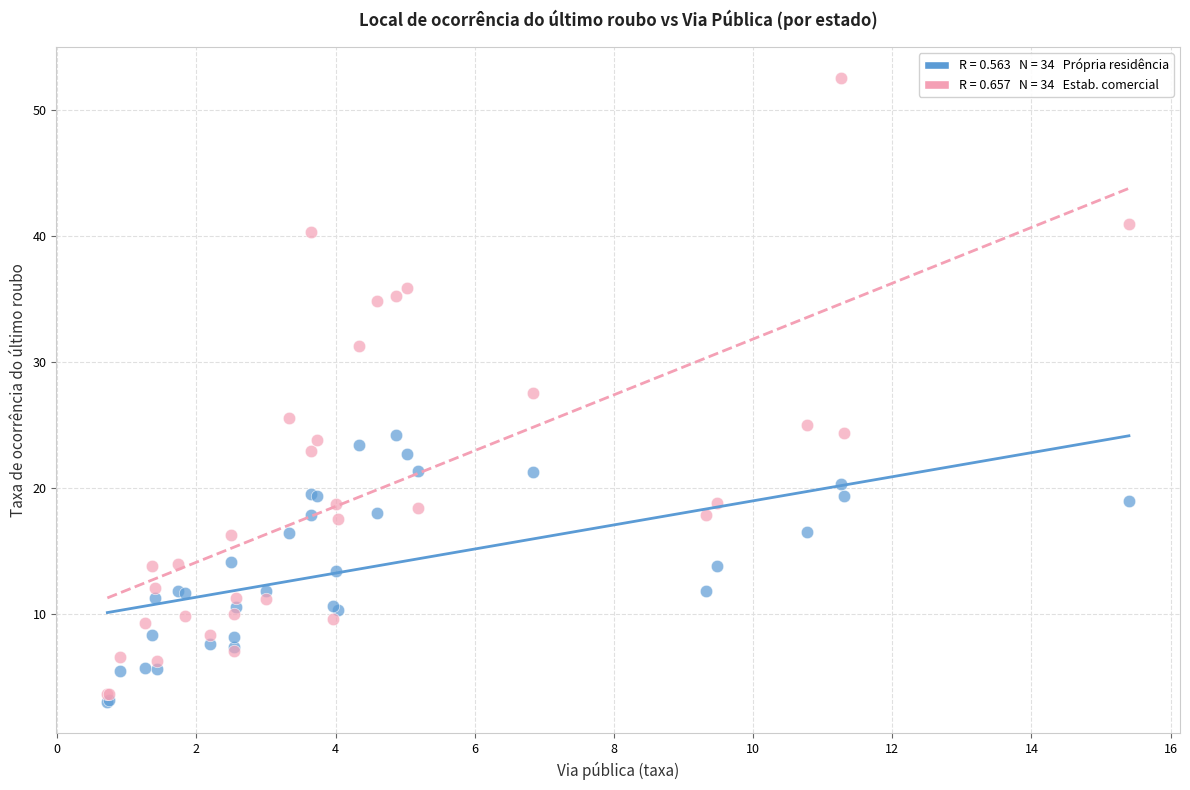

Across all series, what Y value is closest to 27?

27.6